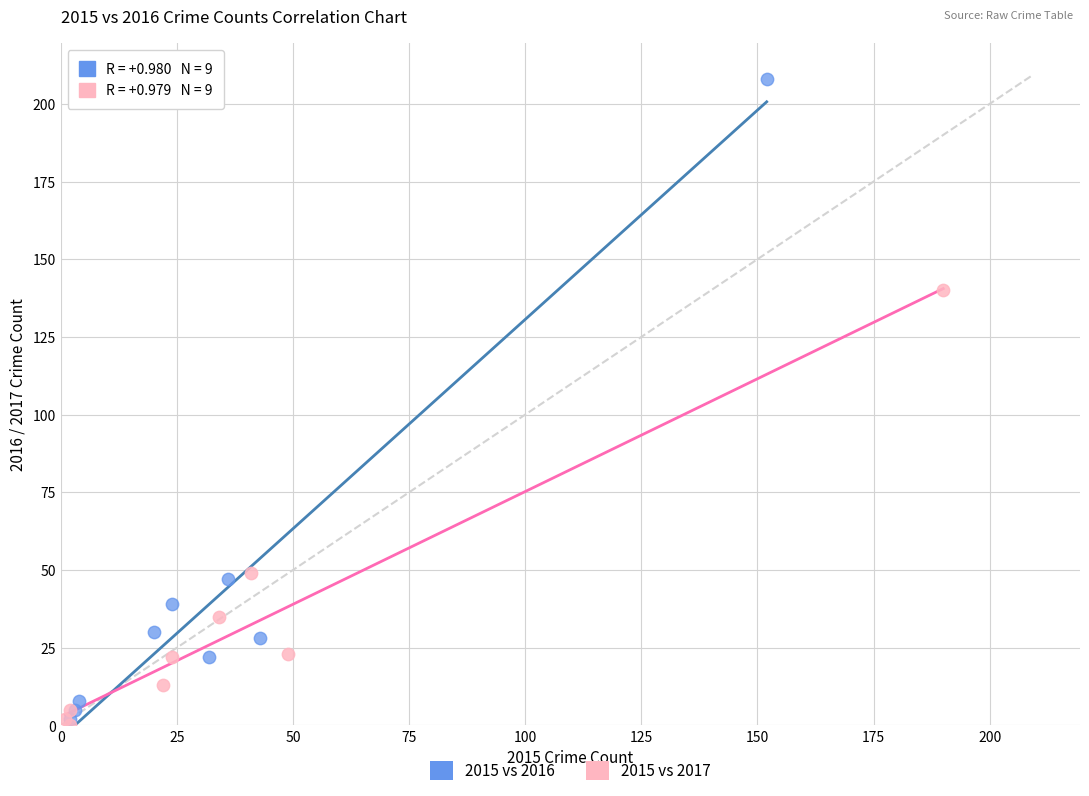

Which series has the largest Y range (max minus min)?

2015 vs 2016